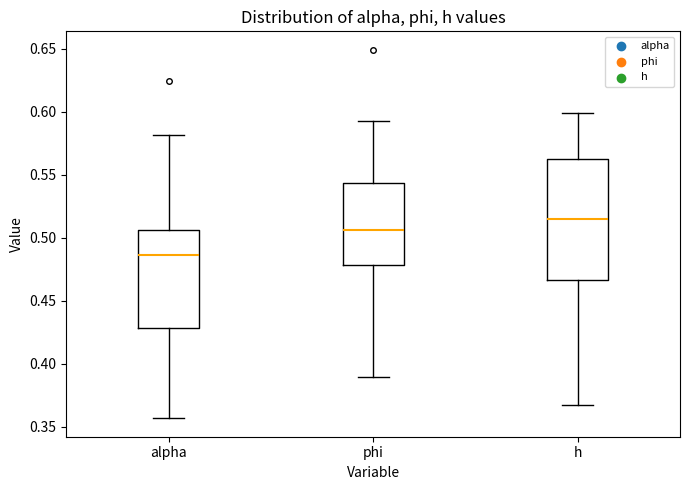

Where does the lower whisker of the box for phi end on the y-axis? The values are not printed on the chart, so give them approximately, as read against the axis.

0.390